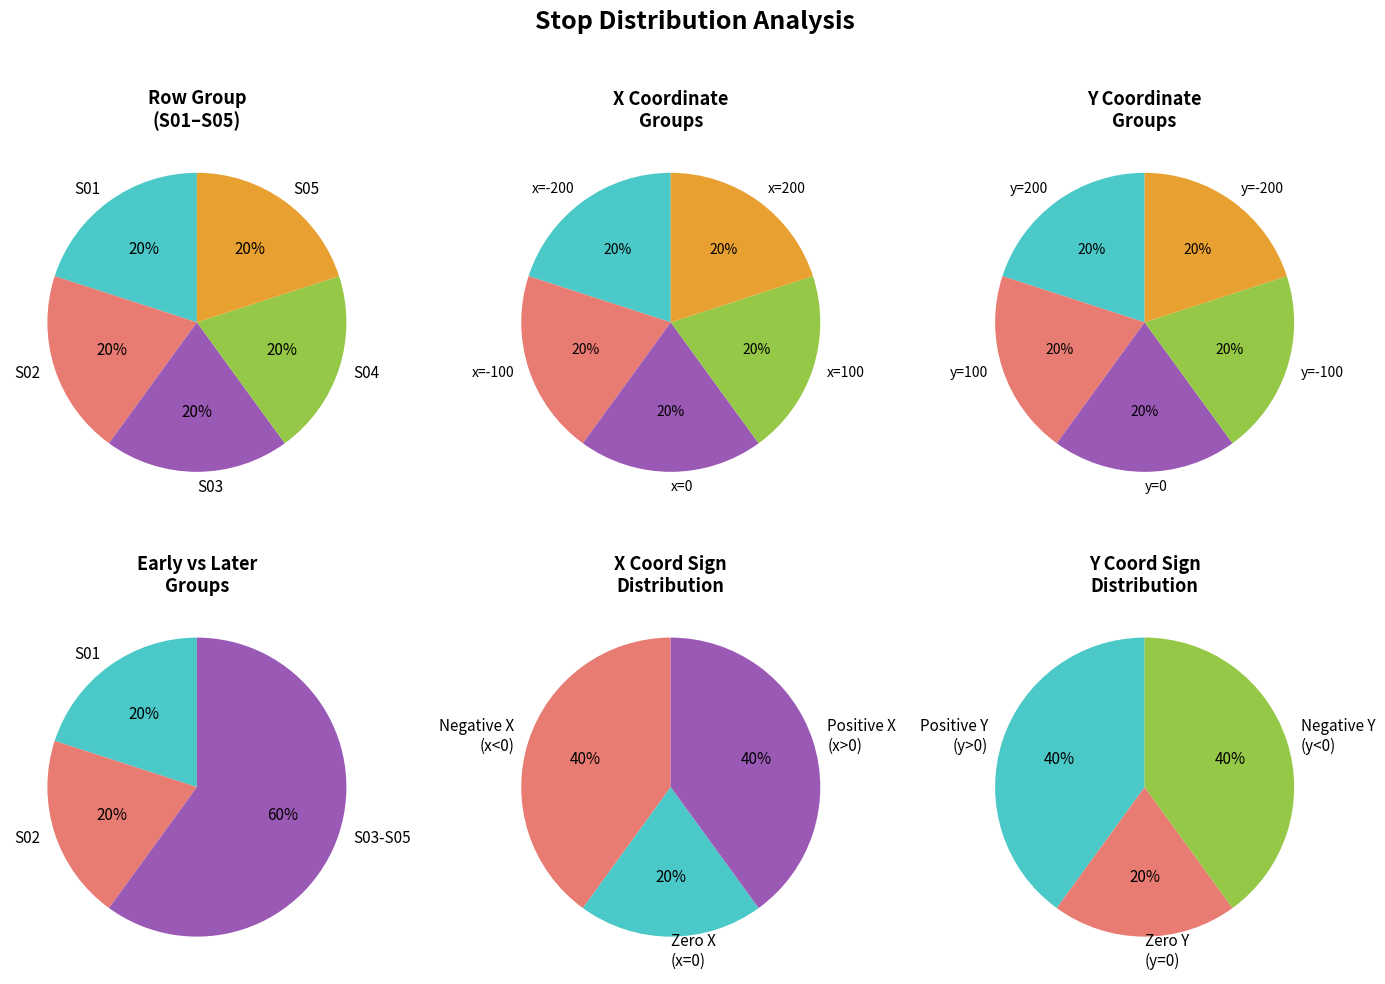

Rank the series by their maximum value, from lowest to highest.

S01, S02, S03, S04, S05